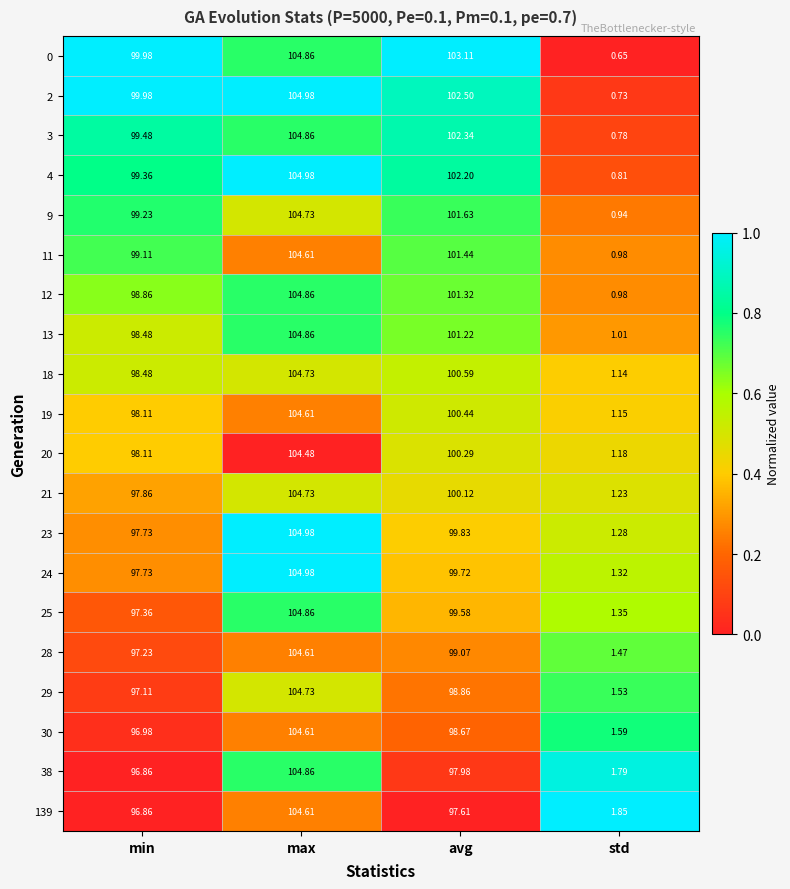

At which label does 3 reach its peak?

max